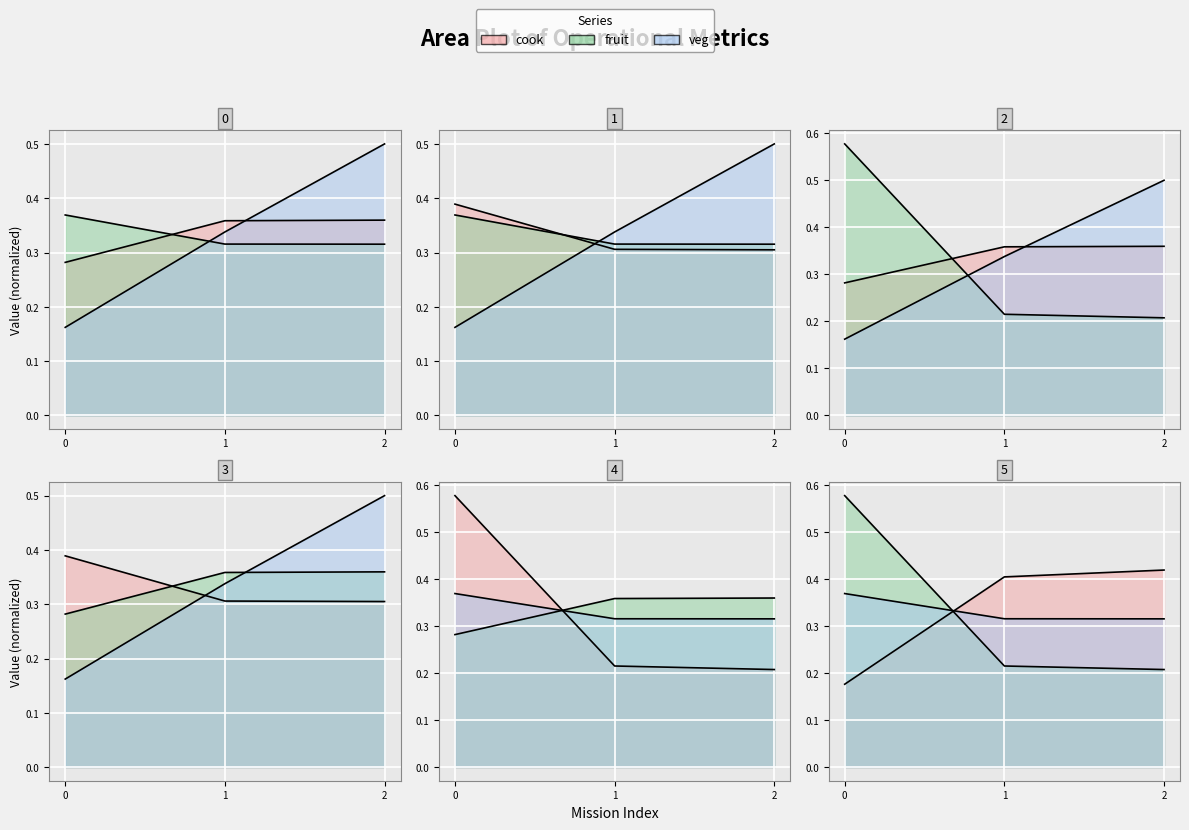

What is the smallest value displayed?

0.2